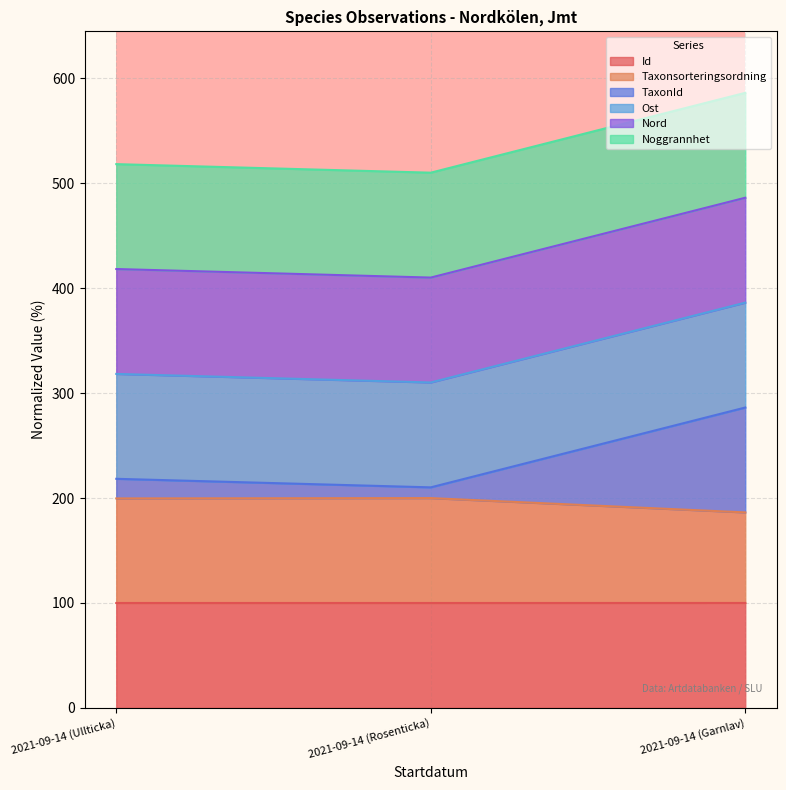

How many data points does each series have?

3